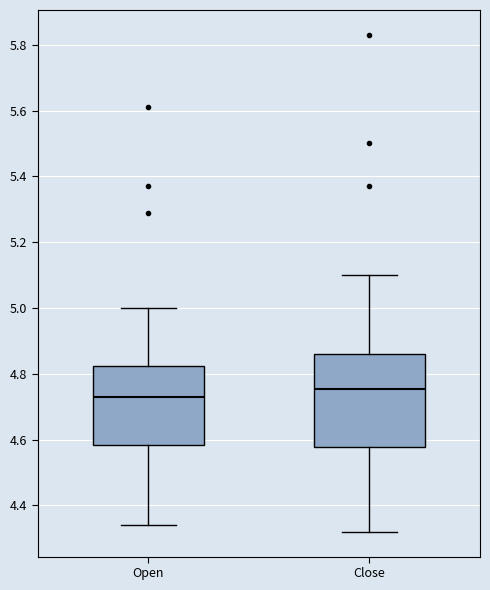

Which box has the highest median line?

Close